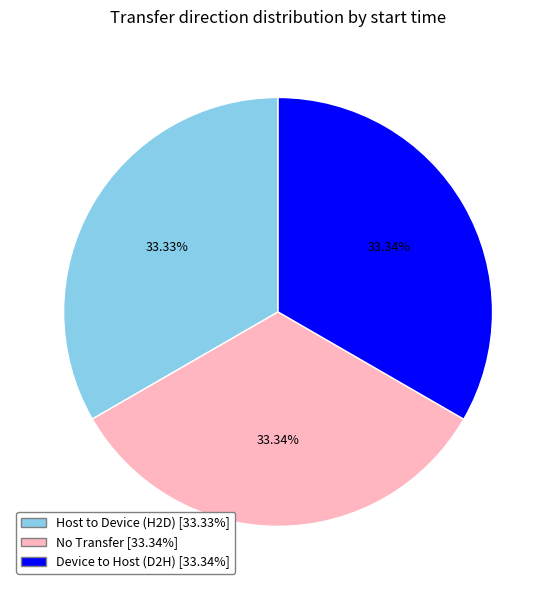

Does any single category account for the majority?

No